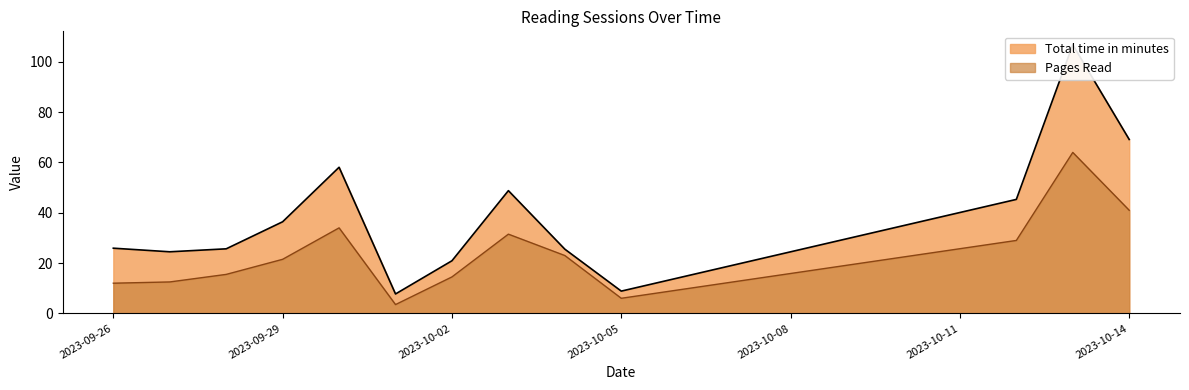

What is the label of the 13th point from the left?

2023-10-14